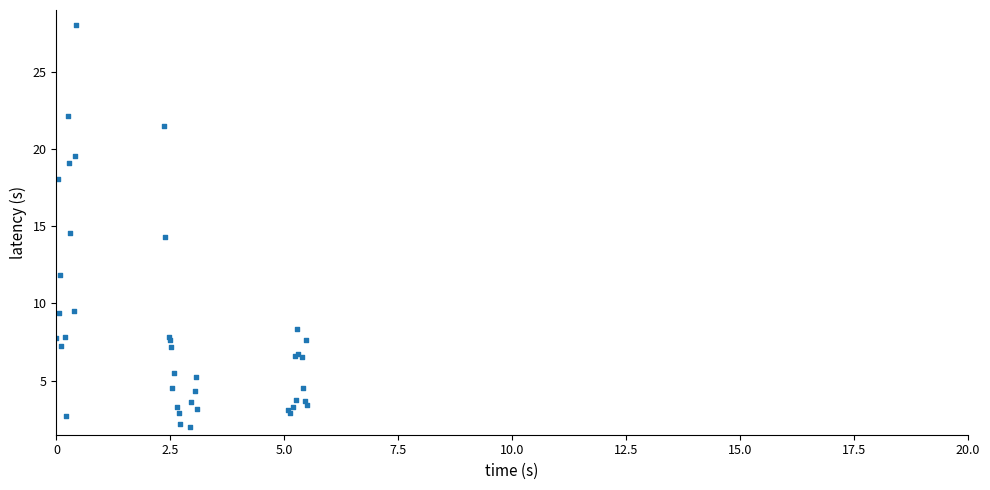

What Y value in the scatter plot is closest to 15?

14.6